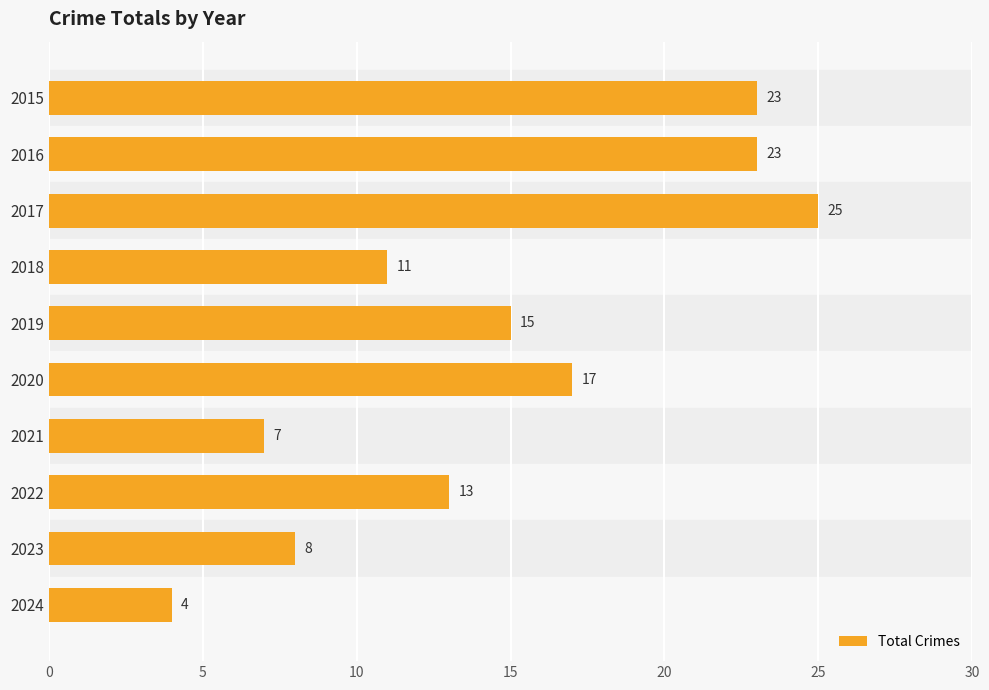

What is the sum of the values at 2020 and 2023?

25